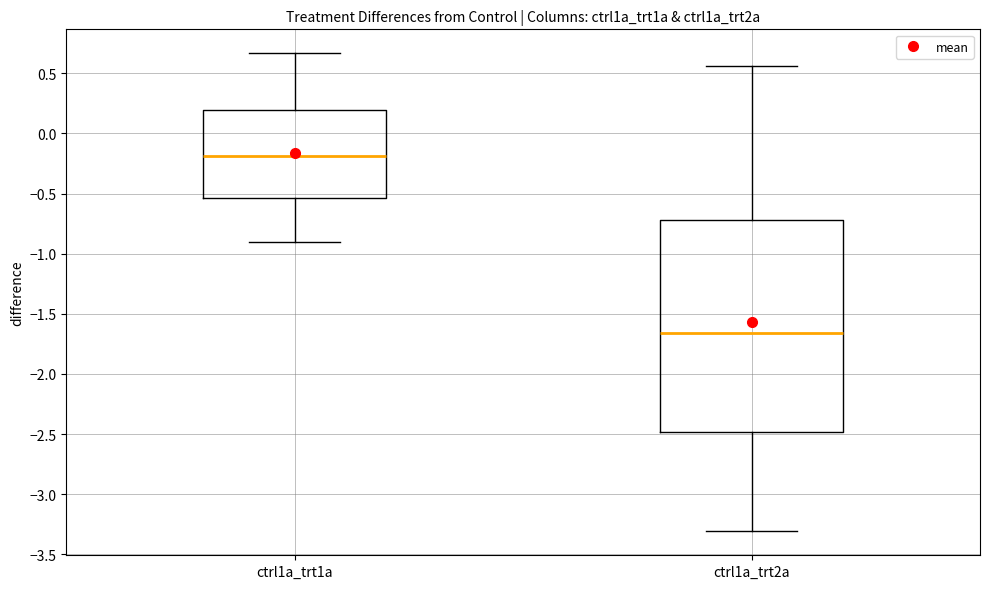

Reading left to right, read every box against the y-axis: the position of its median line, the range the box covers, and the ends of its whiskers. The values are not printed on the chart, so give them approximately, as read against the axis.

ctrl1a_trt1a: median -0.20, box -0.55 to 0.20, whiskers -0.90 to 0.65
ctrl1a_trt2a: median -1.65, box -2.50 to -0.70, whiskers -3.30 to 0.55